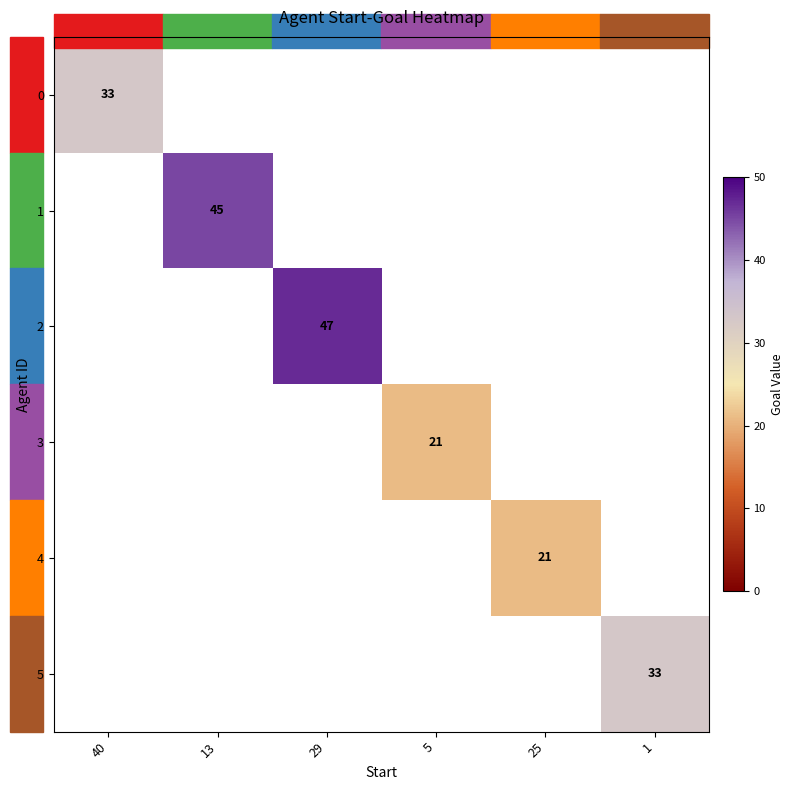

How many data points does each series have?

6